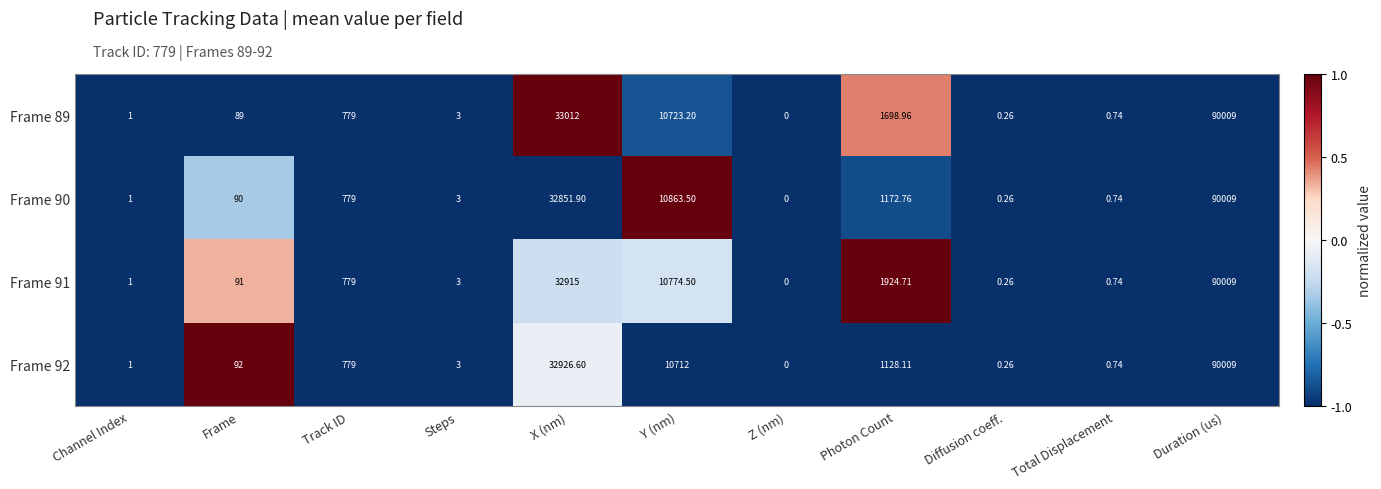

At which category is the sum across all series the highest?

Duration (us)